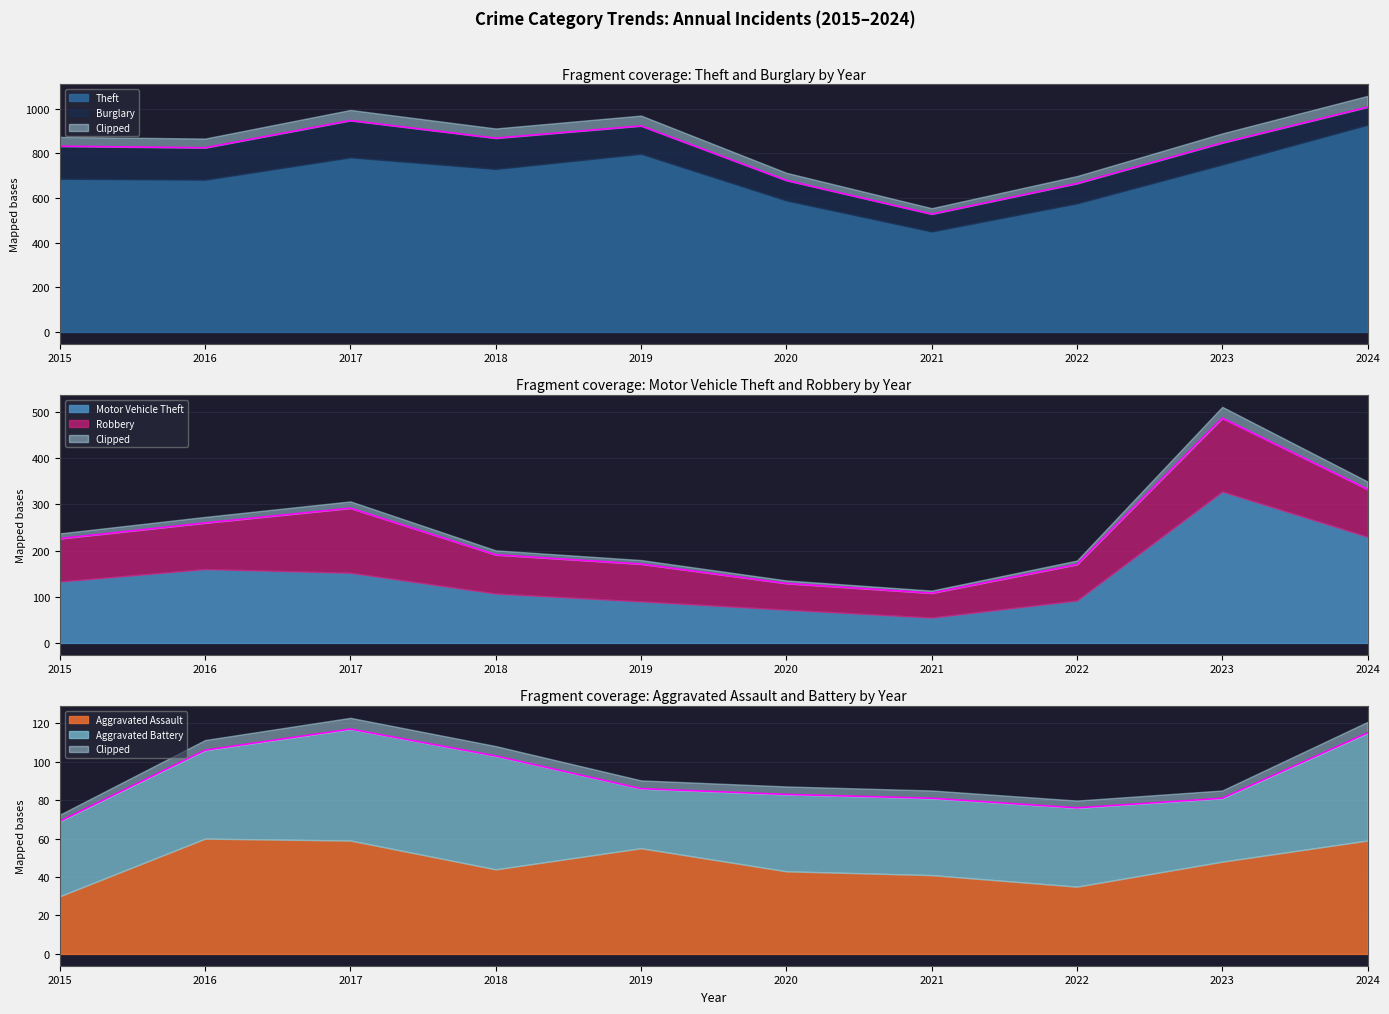

True or false: Robbery and Theft cross at least once.

False